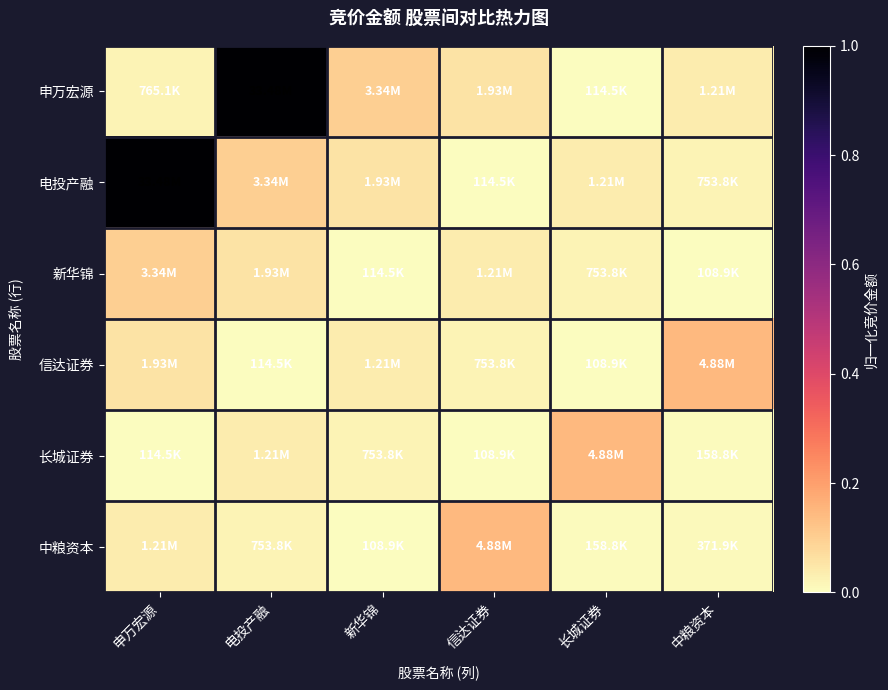

Between 中粮资本 and 新华锦, which is larger?

新华锦